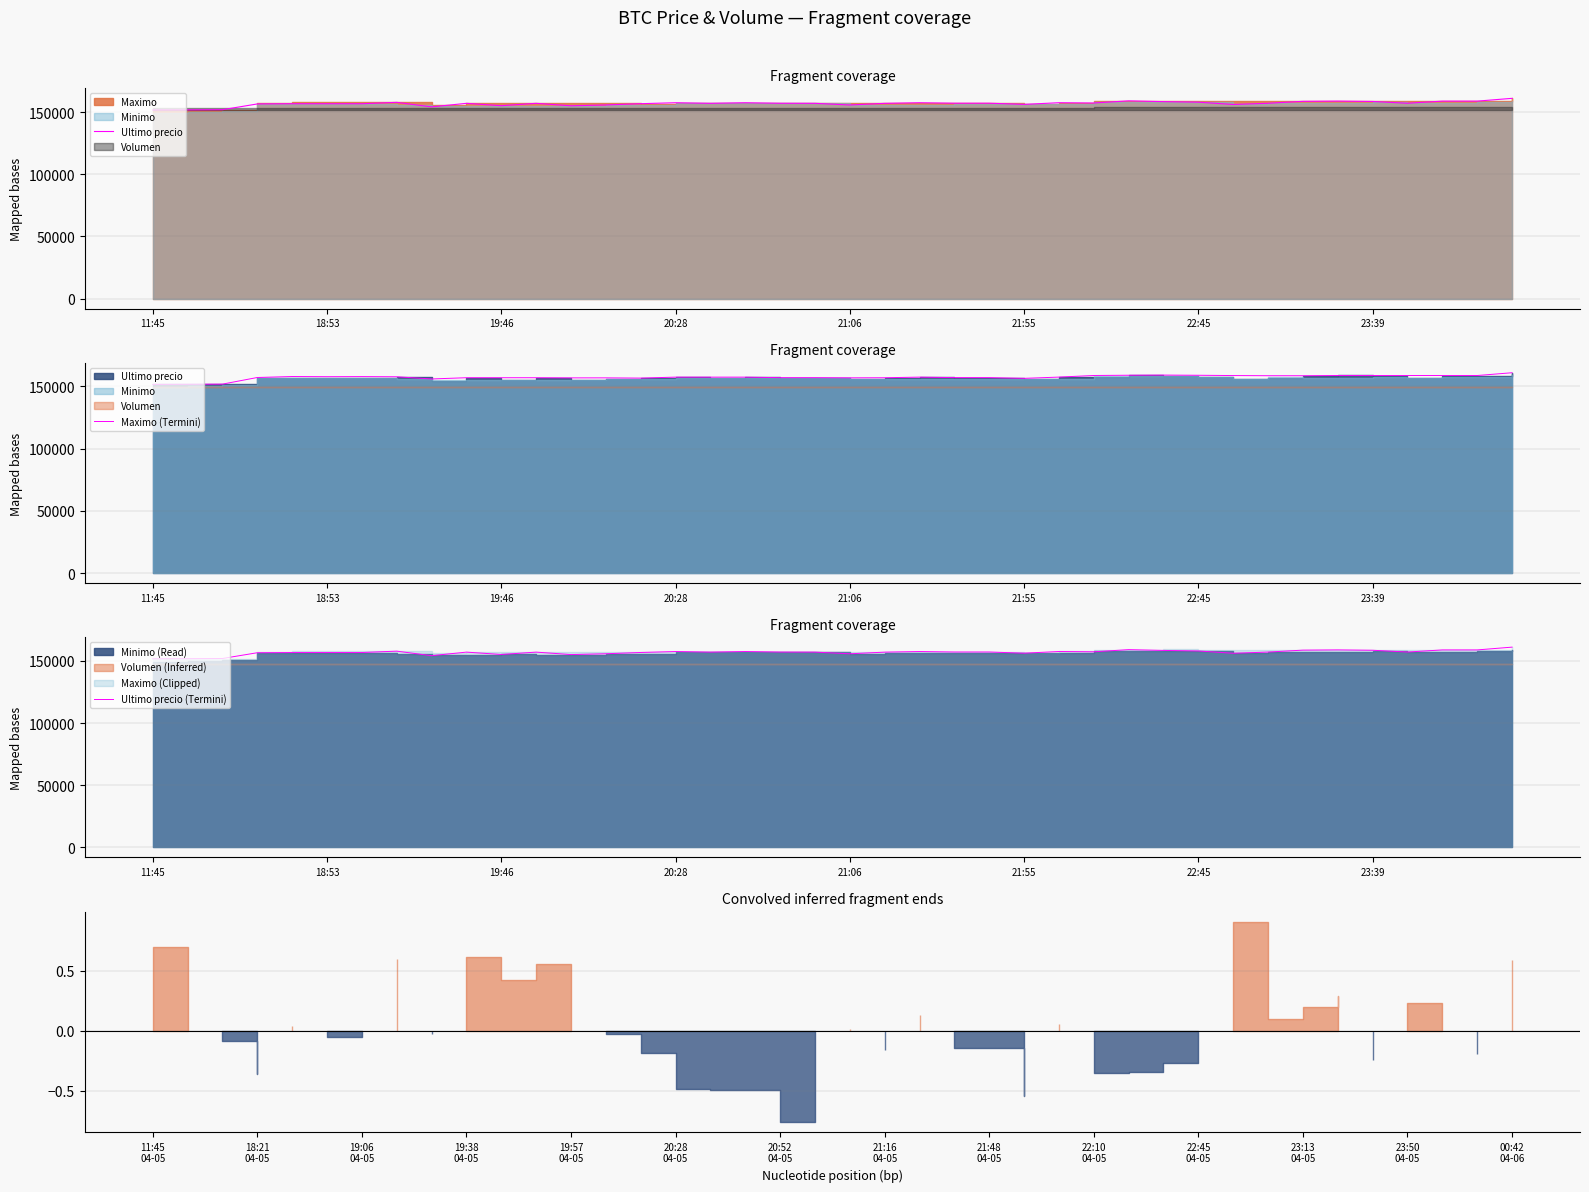

What is the difference between the second highest and second lowest values in the Ultimo precio (Termini) series?

7267